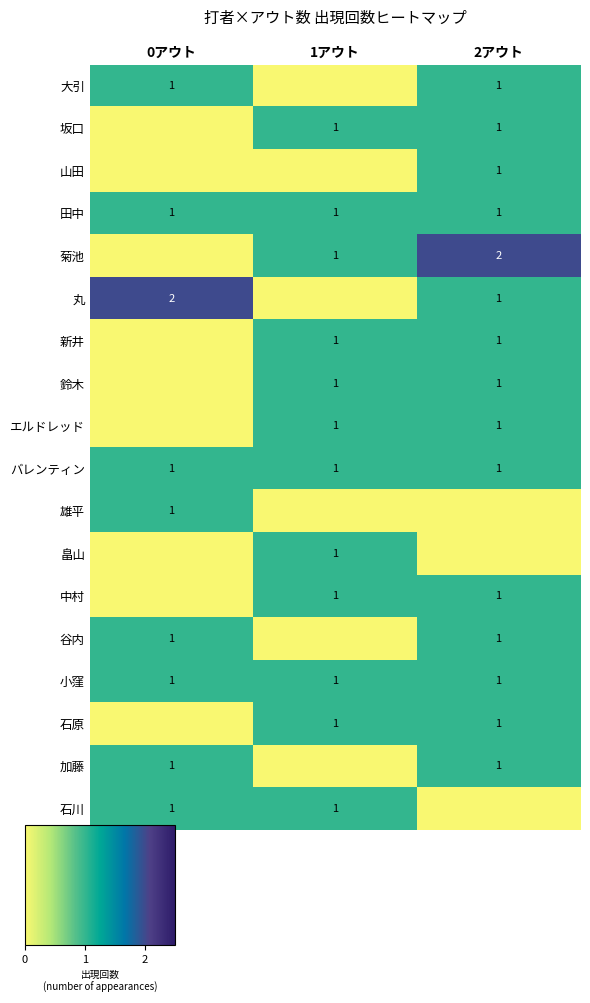

List the labels in order of エルドレッド value, largest first.

1アウト, 2アウト, 0アウト